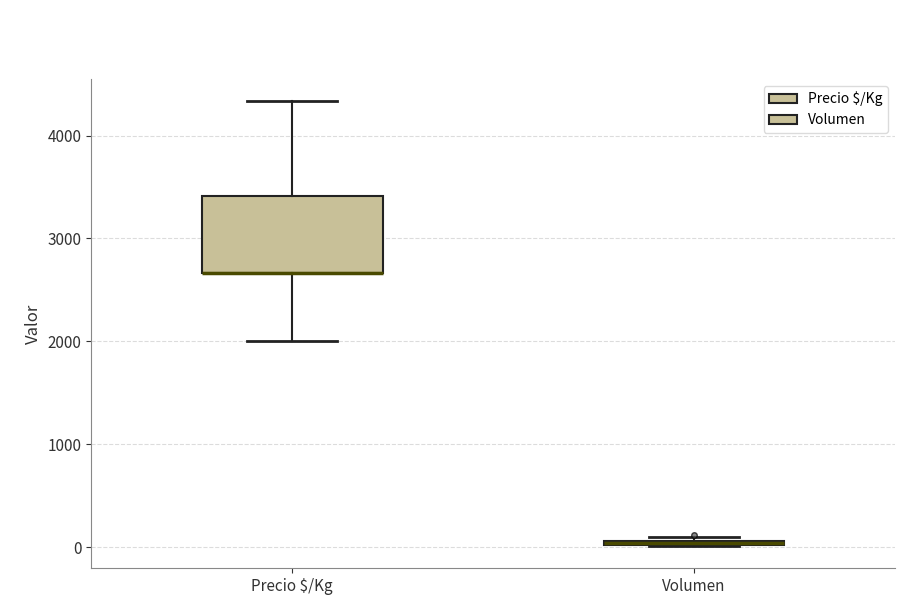

Where is the upper edge of the box for Volumen on the y-axis? The values are not printed on the chart, so give them approximately, as read against the axis.

100